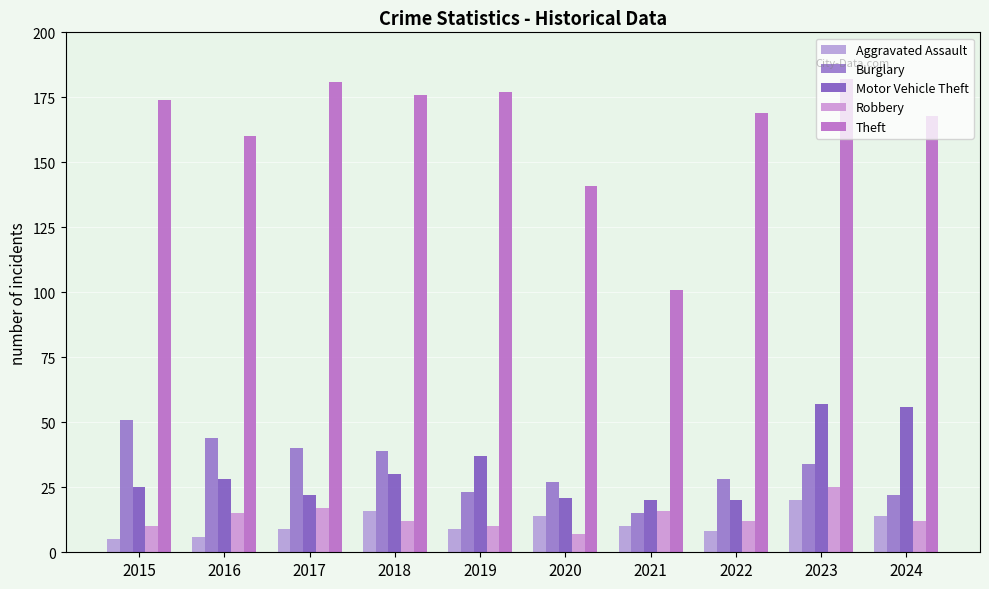

Reading right to left, list all the values displayed in this chart.

Aggravated Assault: 2024=14	2023=20	2022=8	2021=10	2020=14	2019=9	2018=16	2017=9	2016=6	2015=5
Burglary: 2024=22	2023=34	2022=28	2021=15	2020=27	2019=23	2018=39	2017=40	2016=44	2015=51
Motor Vehicle Theft: 2024=56	2023=57	2022=20	2021=20	2020=21	2019=37	2018=30	2017=22	2016=28	2015=25
Robbery: 2024=12	2023=25	2022=12	2021=16	2020=7	2019=10	2018=12	2017=17	2016=15	2015=10
Theft: 2024=168	2023=182	2022=169	2021=101	2020=141	2019=177	2018=176	2017=181	2016=160	2015=174